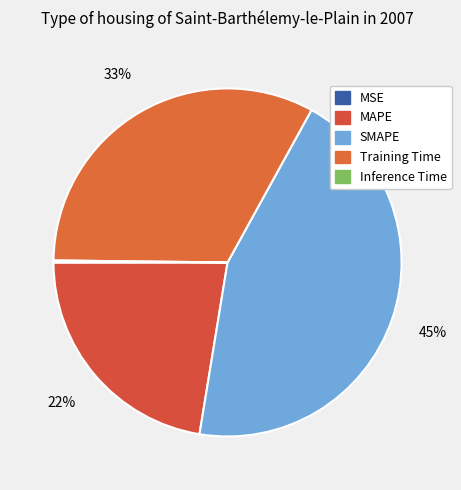

To the nearest percent, what portion does MAPE represent?

22%